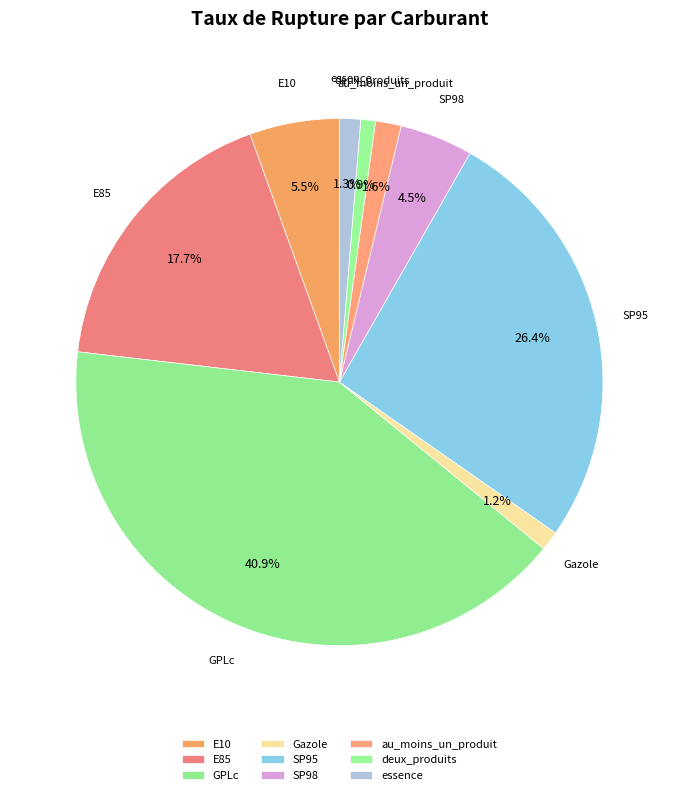

Does GPLc account for over 50% of the chart?

No